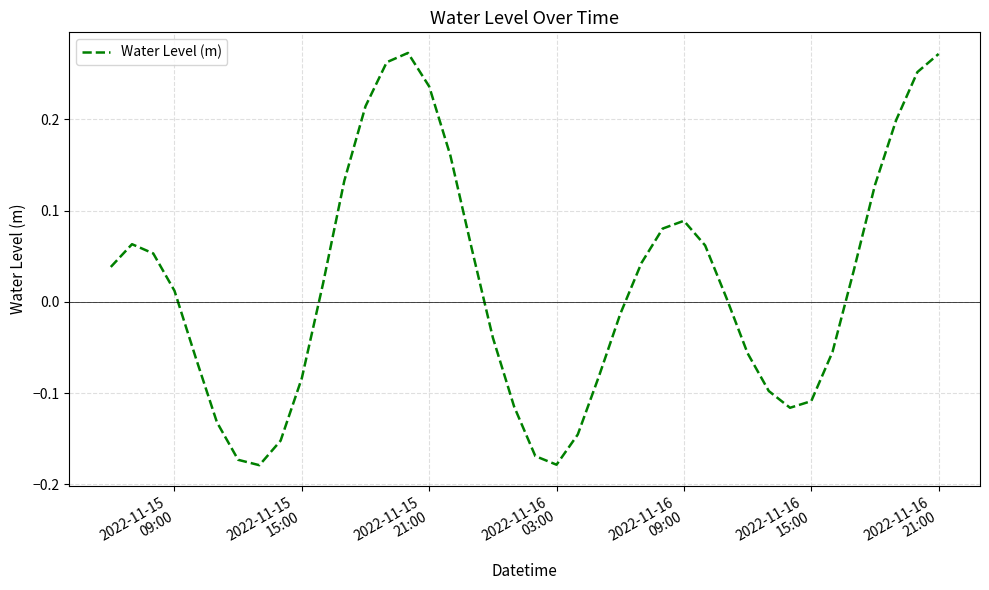

Does the chart display data point markers on the line(s)?

No